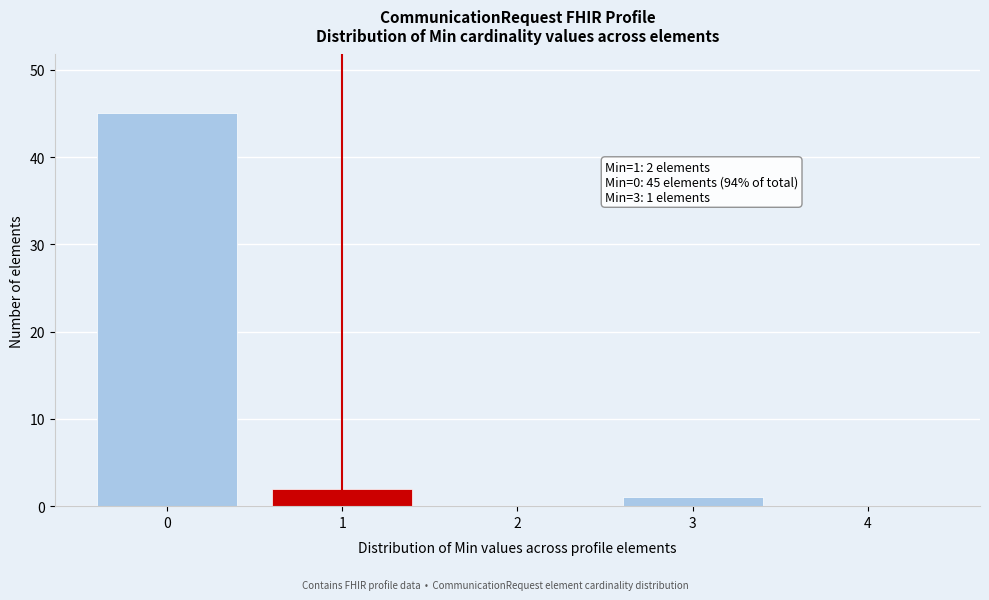

Reading left to right, transcribe all the data shown in this chart.

0=45	1=2	2=0	3=1	4=0